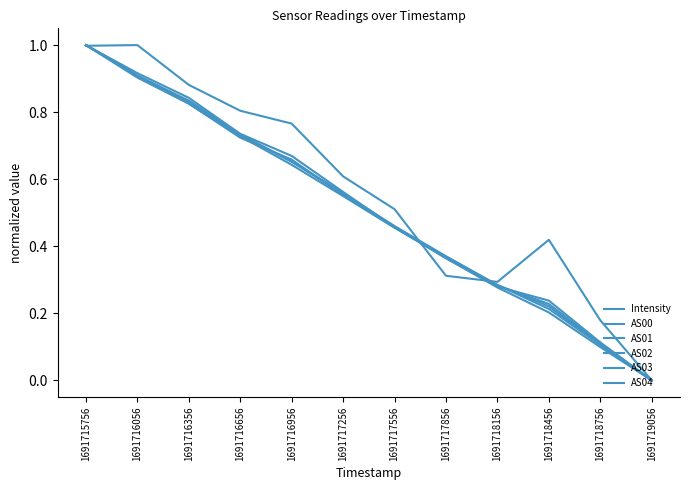

Does the chart display data point markers on the line(s)?

No